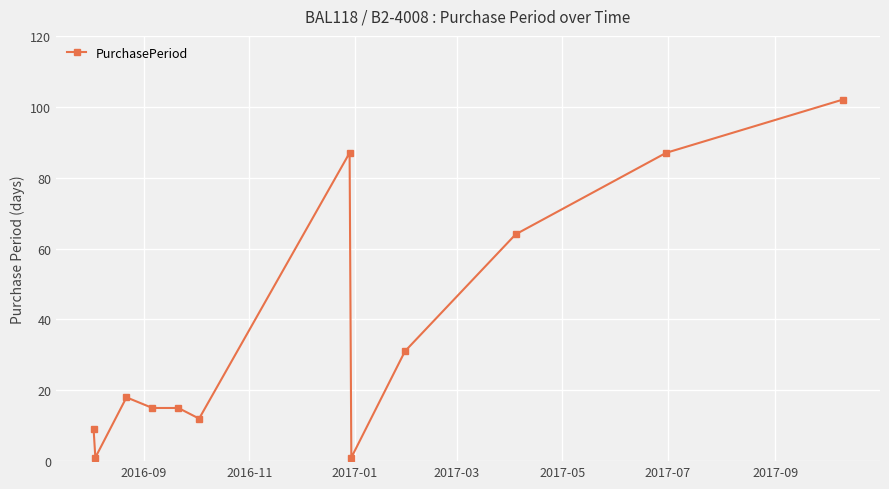

True or false: there are more than 1 points higher than both neighbors.

True